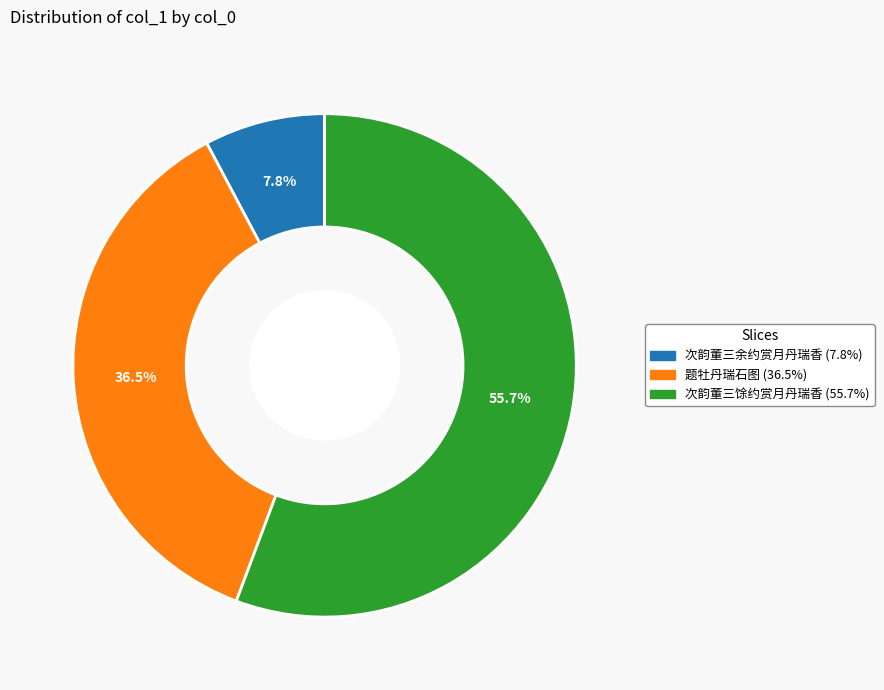

What is the ratio of the value at 题牡丹瑞石图 to the value at 次韵董三馀约赏月丹瑞香?

0.7